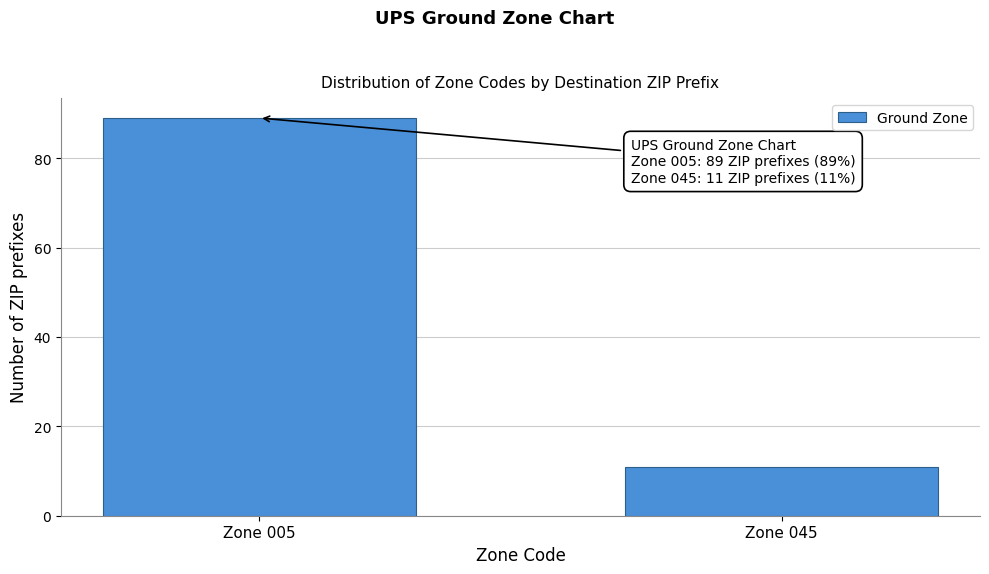

Reading right to left, list all the values displayed in this chart.

Zone 045=11	Zone 005=89